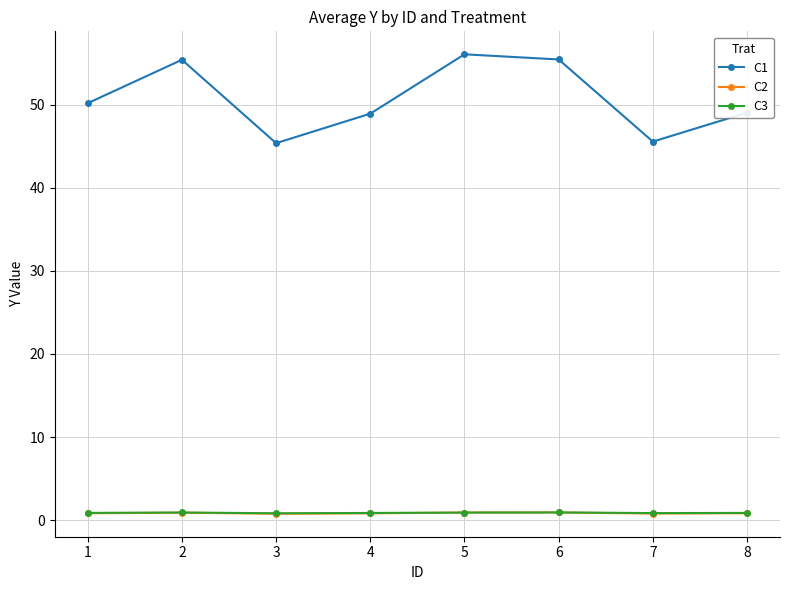

Which series has the largest range (max minus min)?

C1